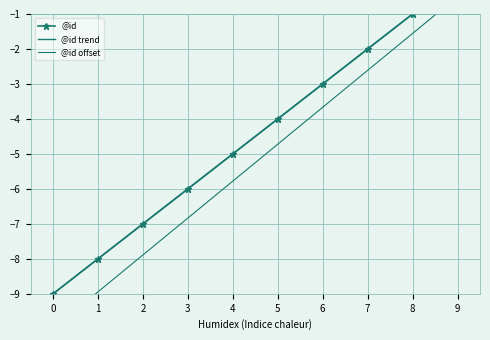

The @id series shows -6.6 at 5. True or false?

False